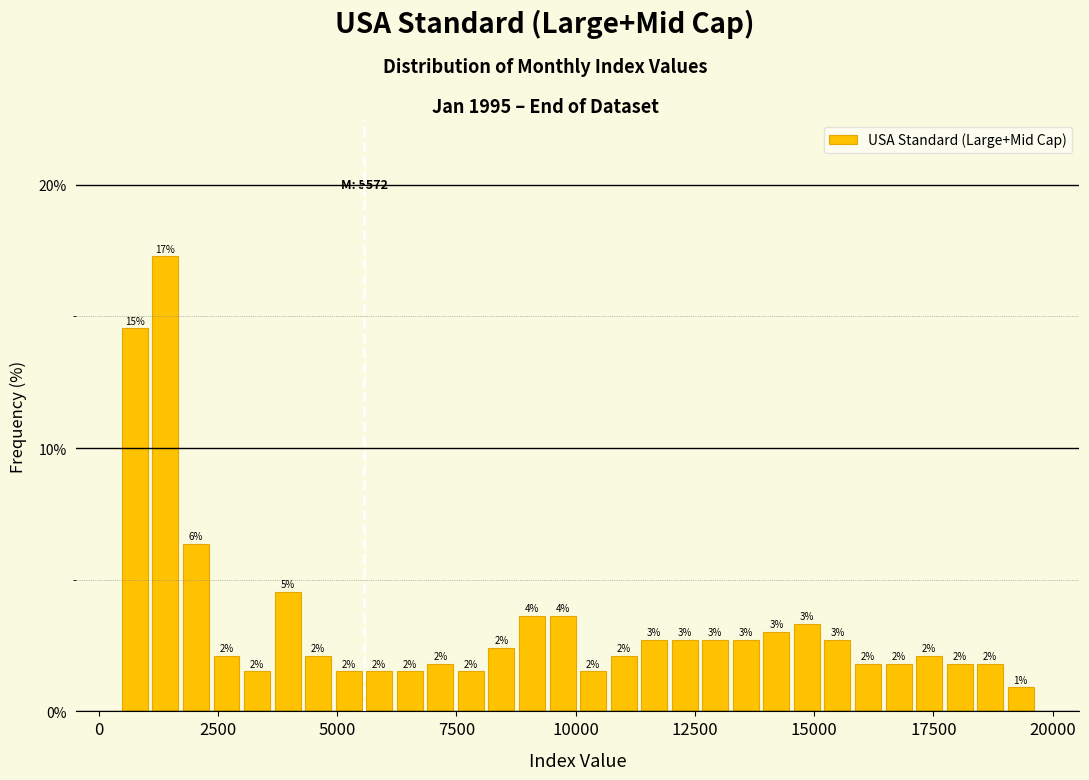

Around what value on the x-axis is the tallest bar? Give the approximate position of its centre, as read against the axis.

1500